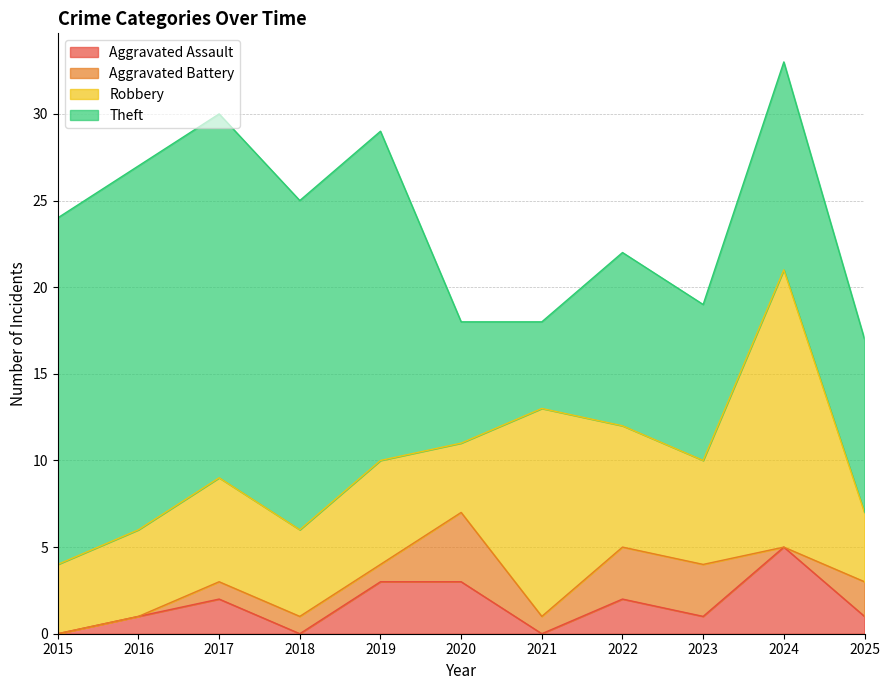

What is the difference between the maximum and minimum values in the Robbery series?

12